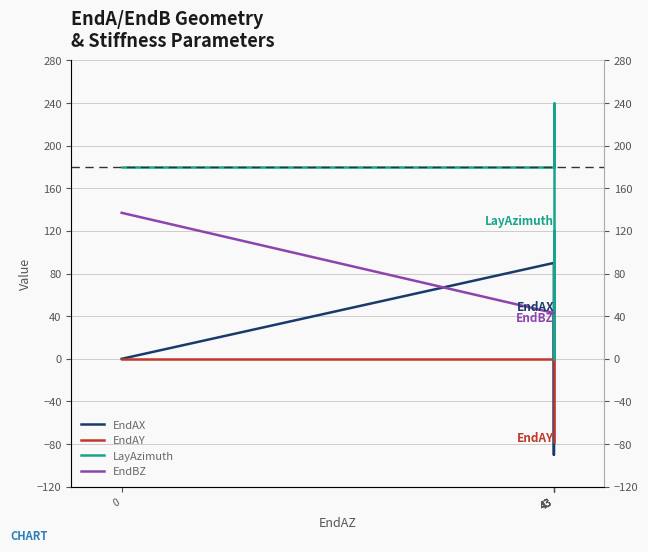

How many series are shown in this chart?

4